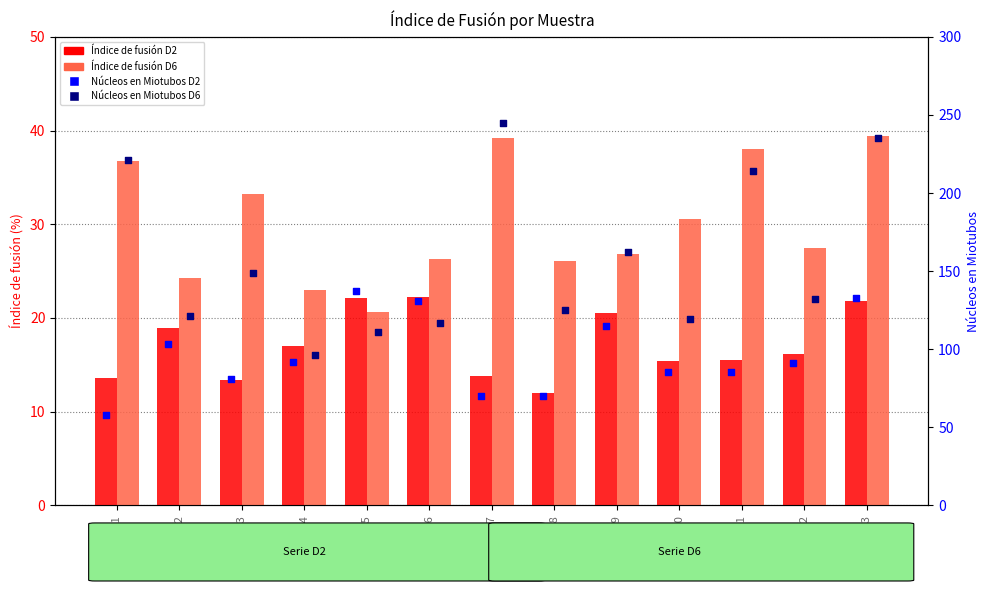

At how many categories does at least one series exceed 130?

9